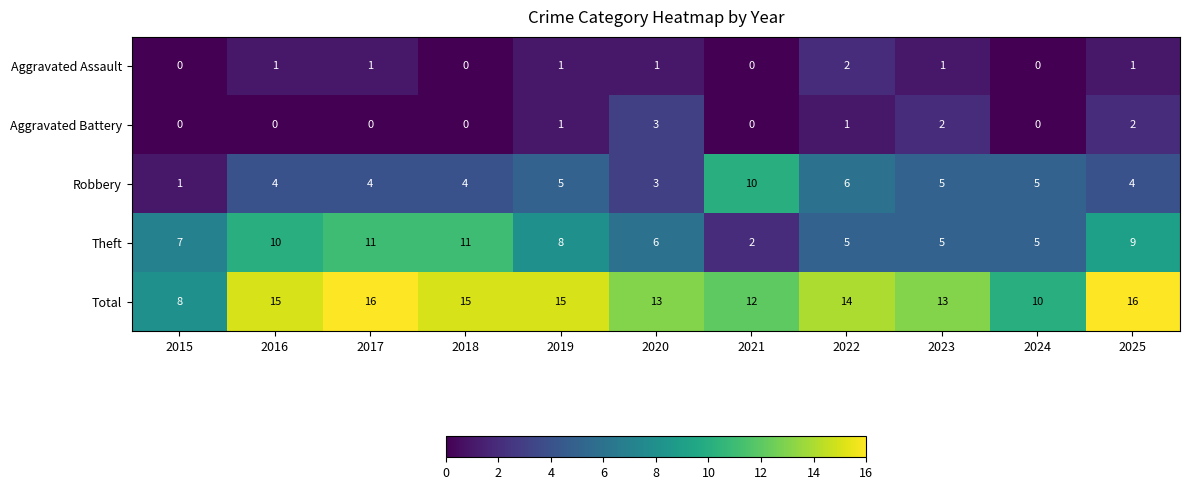

Which category has the lowest value in the Robbery series?

2015